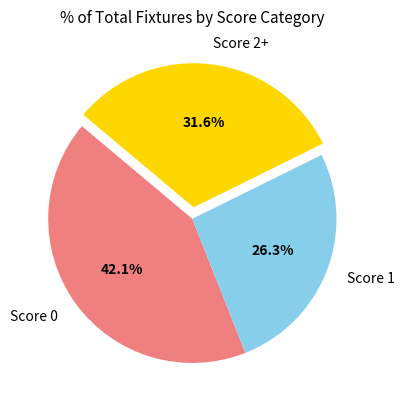

Combined, what portion of the pie is Score 2+ and Score 0?

73.7%